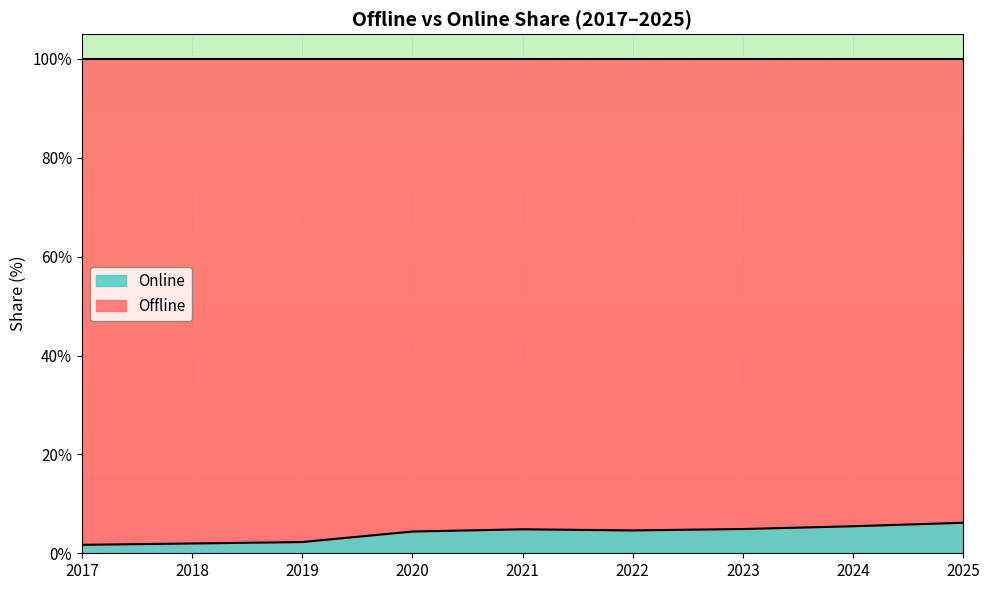

Reading left to right, what are all the values shown in this chart?

2017=1.7	2018=2.0	2019=2.3	2020=4.4	2021=4.9	2022=4.6	2023=4.9	2024=5.5	2025=6.2